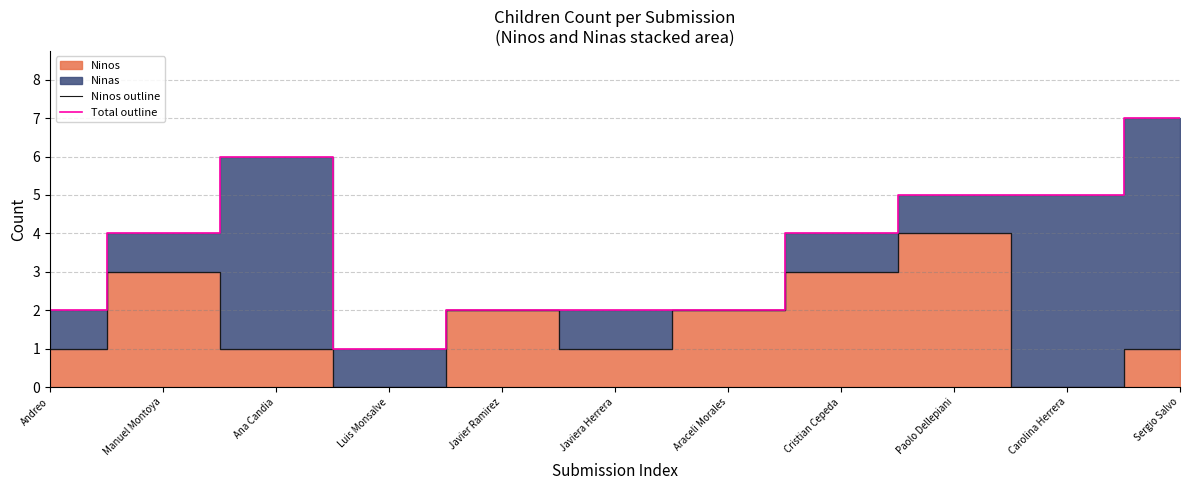

The Ninos outline series shows 3 at Javier Ramirez. True or false?

False